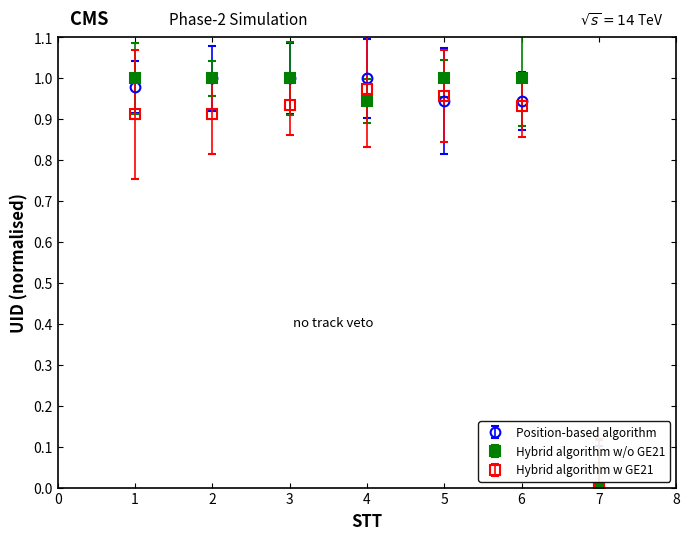

At which category does the chart reach its minimum across all series?

7